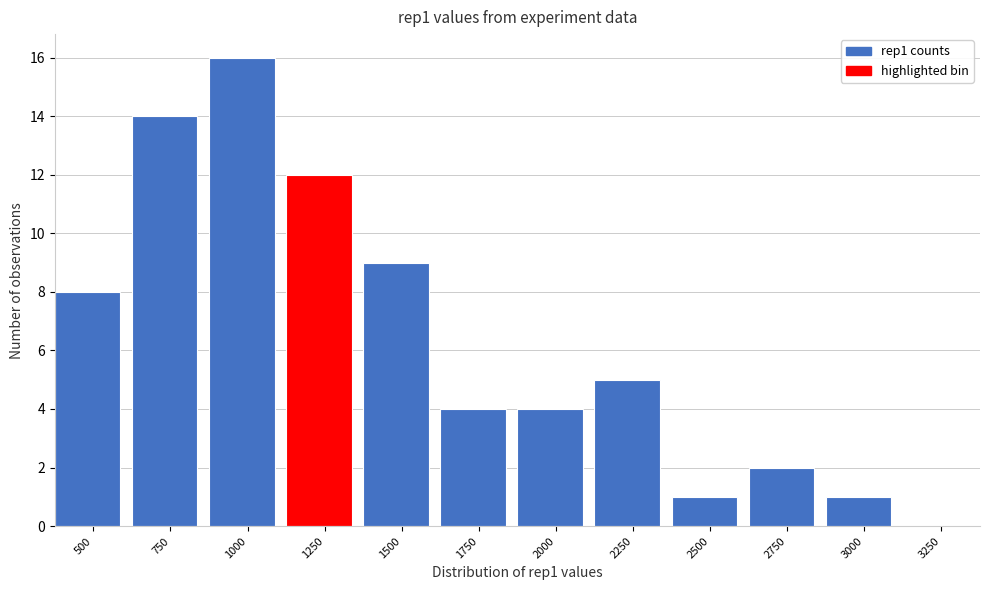

Reading left to right, extract all data points from this chart.

500=8	750=14	1000=16	1250=12	1500=9	1750=4	2000=4	2250=5	2500=1	2750=2	3000=1	3250=0